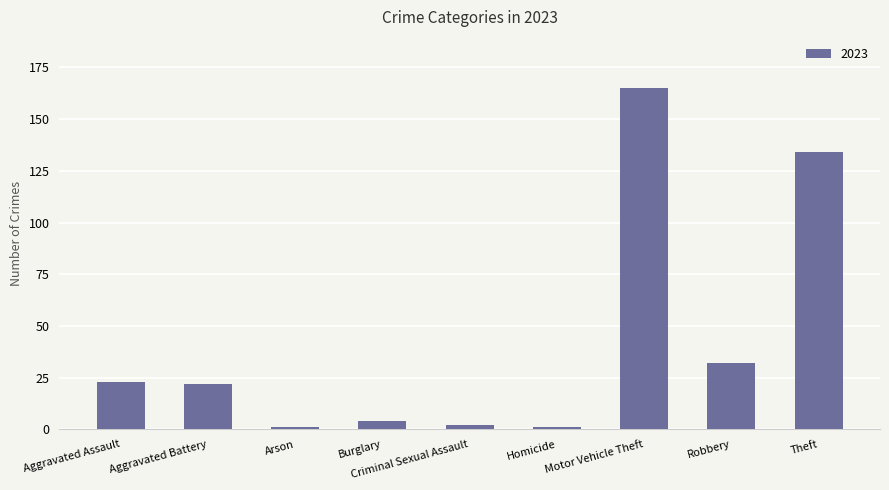

Which has a higher value, Aggravated Battery or Arson?

Aggravated Battery